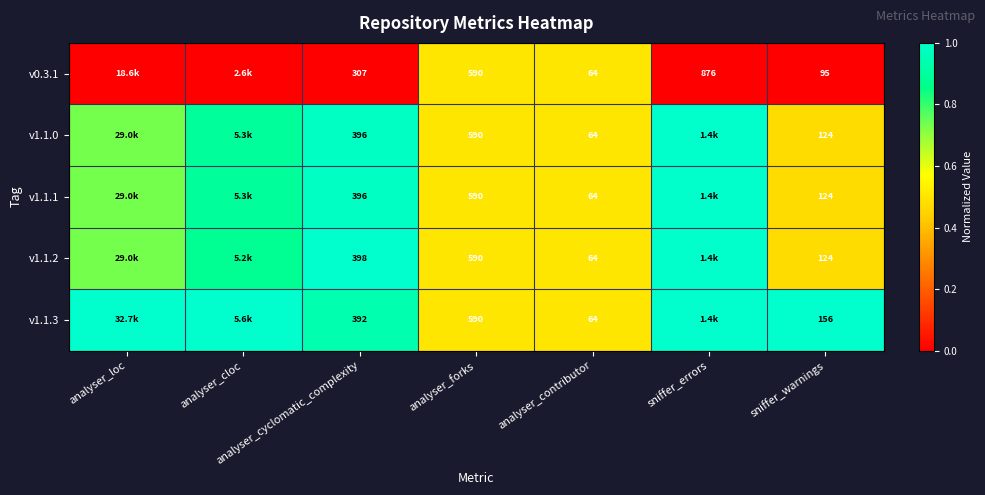

Which series has the widest spread of values?

v1.1.2